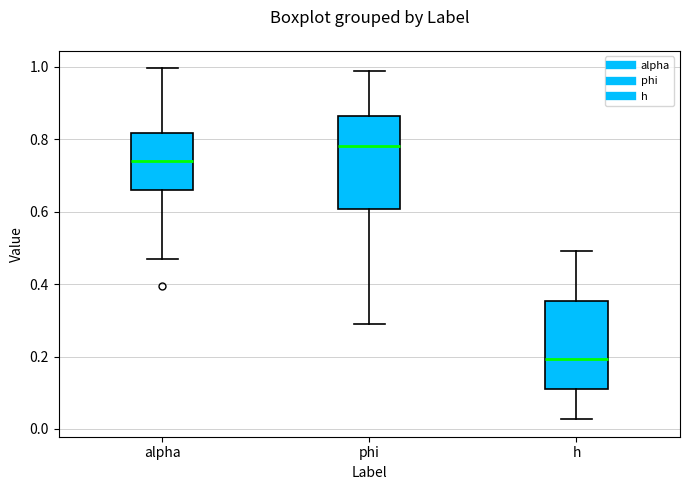

Reading left to right, transcribe this box plot: for each box, give where its median line is, the range the box spans, and where its two whiskers end, as read against the y-axis. The values are not printed on the chart, so give them approximately, as read against the axis.

alpha: median 0.74, box 0.66 to 0.82, whiskers 0.46 to 1.00
phi: median 0.78, box 0.60 to 0.86, whiskers 0.30 to 0.98
h: median 0.20, box 0.12 to 0.36, whiskers 0.02 to 0.50